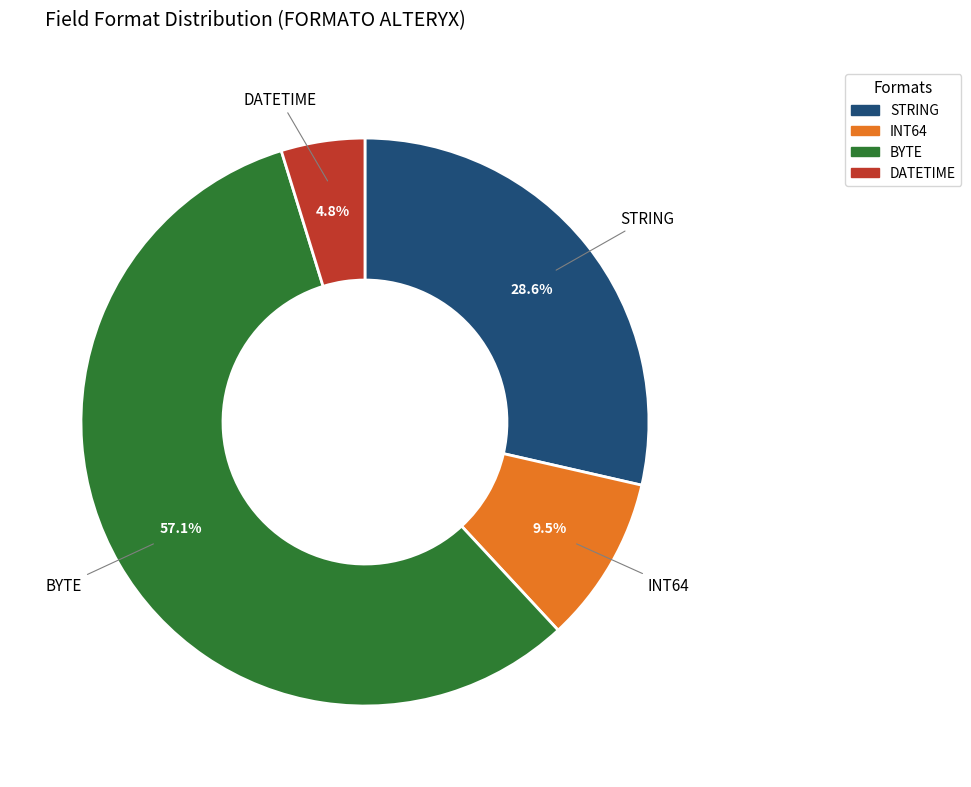

Do DATETIME and INT64 together represent more than half of the pie?

No